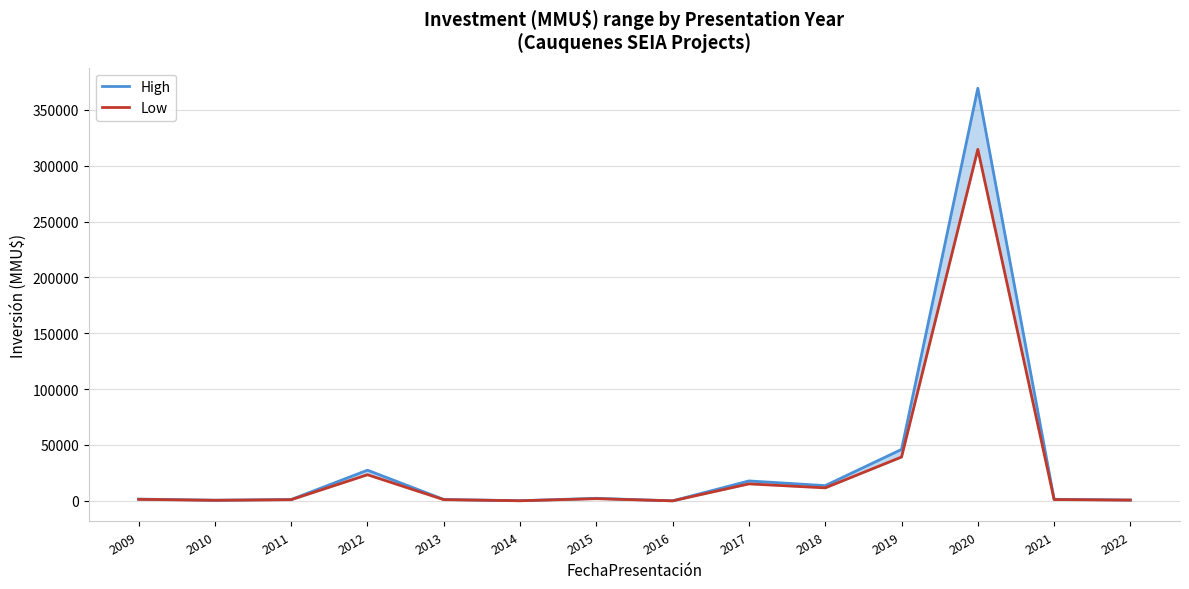

Reading right to left, list all the values displayed in this chart.

High: 756.0	1365.1	369381.6	46033.9	13627.4	17820.0	0.0	2261.5	99.4	1238.8	27432.0	1205.3	561.6	1561.7
Low: 644.0	1162.9	314658.4	39214.1	11608.6	15180.0	0.0	1926.5	84.6	1055.2	23368.0	1026.7	478.4	1330.3